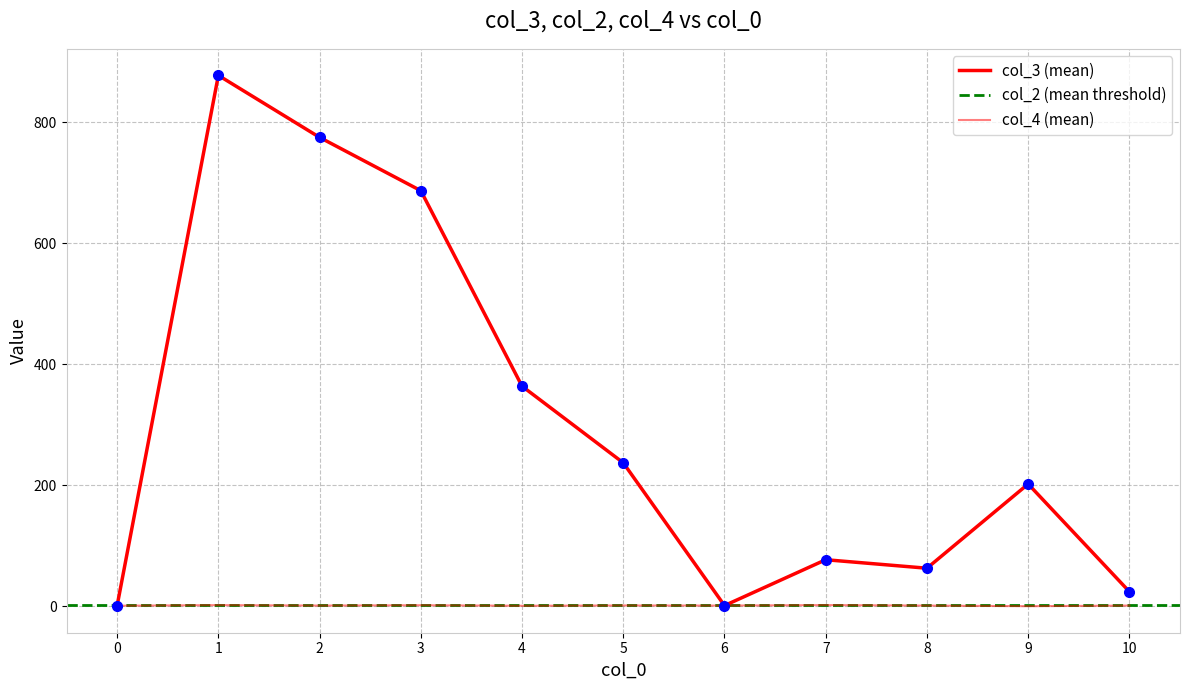

What is the value of the col_4 (mean) point at the 8th from the left?

2.0